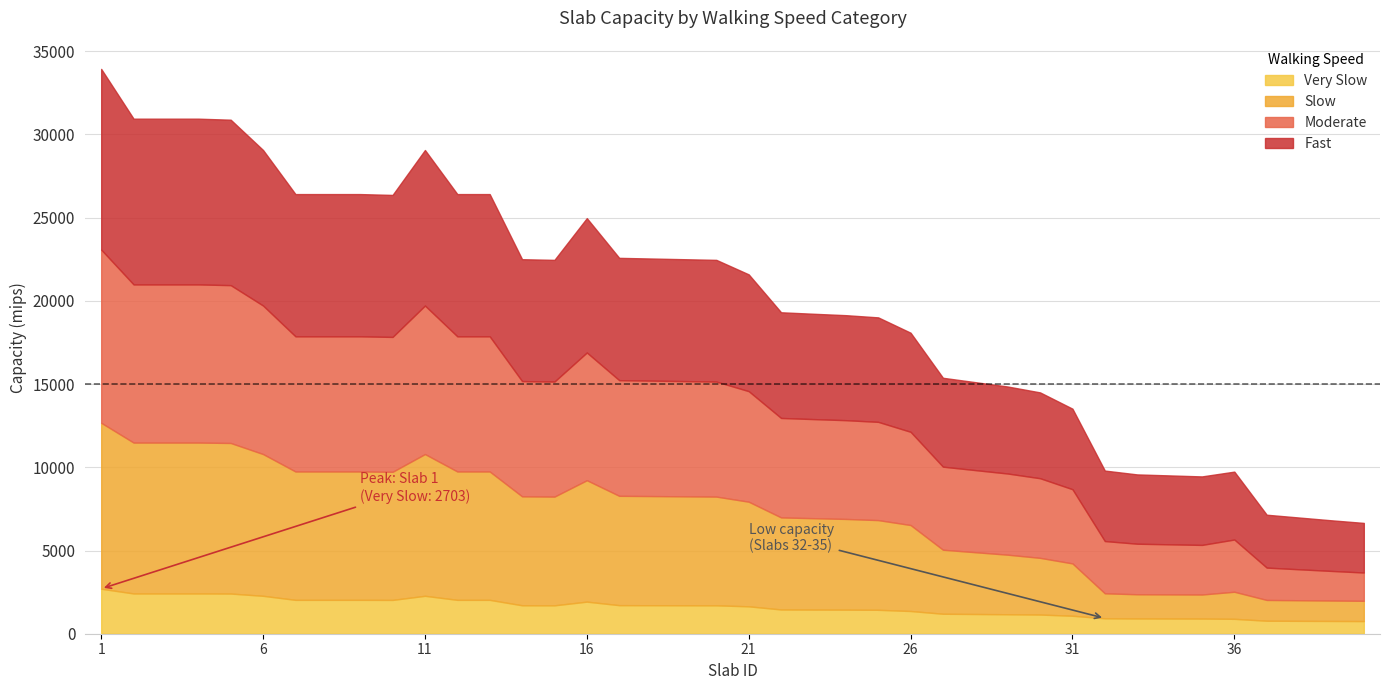

Reading left to right, transcribe all the data shown in this chart.

Very Slow: 2703	2420	2420	2420	2414	2278	2035	2035	2035	2031	2278	2035	2035	1709	1706	1928	1716	1713	1709	1706	1646	1457	1451	1446	1437	1365	1200	1185	1170	1152	1080	927	916	913	910	895	781	774	767	760
Slow: 9972	9066	9066	9066	9047	8518	7714	7714	7714	7698	8518	7714	7714	6546	6533	7296	6570	6558	6546	6533	6287	5532	5491	5451	5390	5166	3847	3713	3579	3407	3145	1502	1455	1451	1446	1627	1249	1238	1228	1218
Moderate: 10405	9502	9502	9502	9483	8922	8120	8120	8120	8104	8922	8120	8120	6924	6912	7674	6949	6936	6924	6912	6642	5975	5954	5934	5903	5601	4990	4933	4877	4784	4458	3139	3037	3008	2980	3138	1943	1860	1778	1700
Fast: 10857	9959	9959	9959	9941	9346	8547	8547	8547	8532	9346	8547	8547	7324	7312	8073	7349	7337	7324	7312	7017	6350	6329	6309	6278	5954	5341	5284	5228	5157	4839	4235	4164	4140	4116	4080	3177	3110	3042	2980